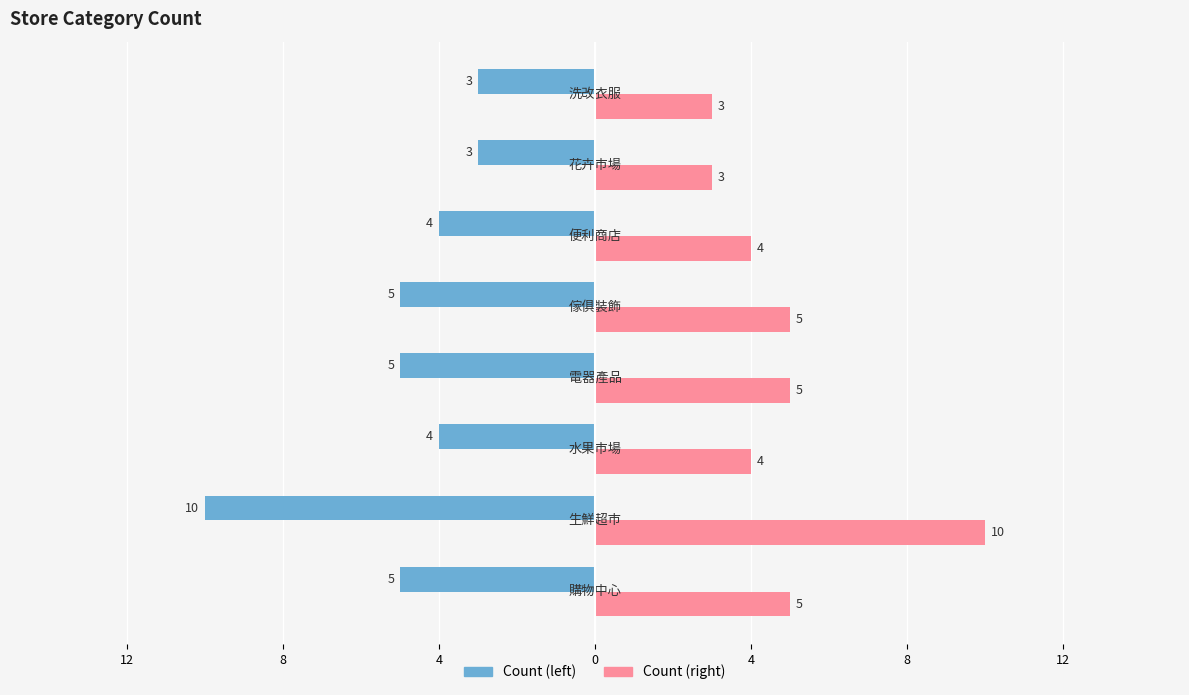

Reading left to right, list all the values displayed in this chart.

Count (left): -5	-10	-4	-5	-5	-4	-3	-3
Count (right): 5	10	4	5	5	4	3	3